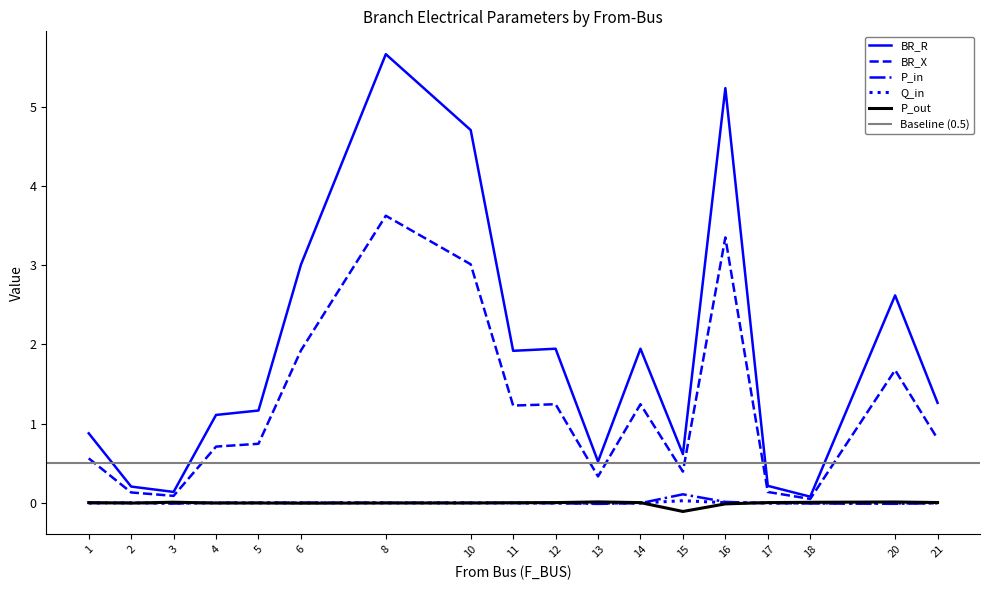

The P_in series shows -0.0 at 14. True or false?

True